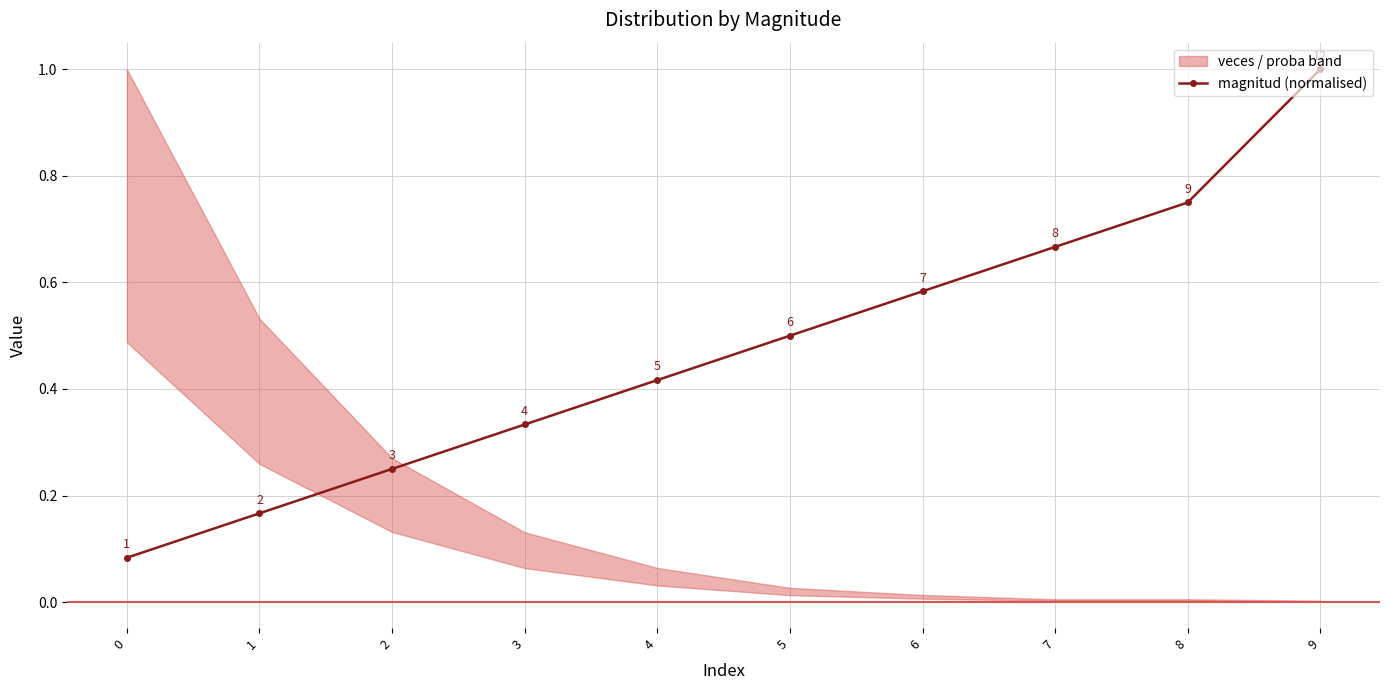

List the labels in order of value, smallest first.

0, 1, 2, 3, 4, 5, 6, 7, 8, 9